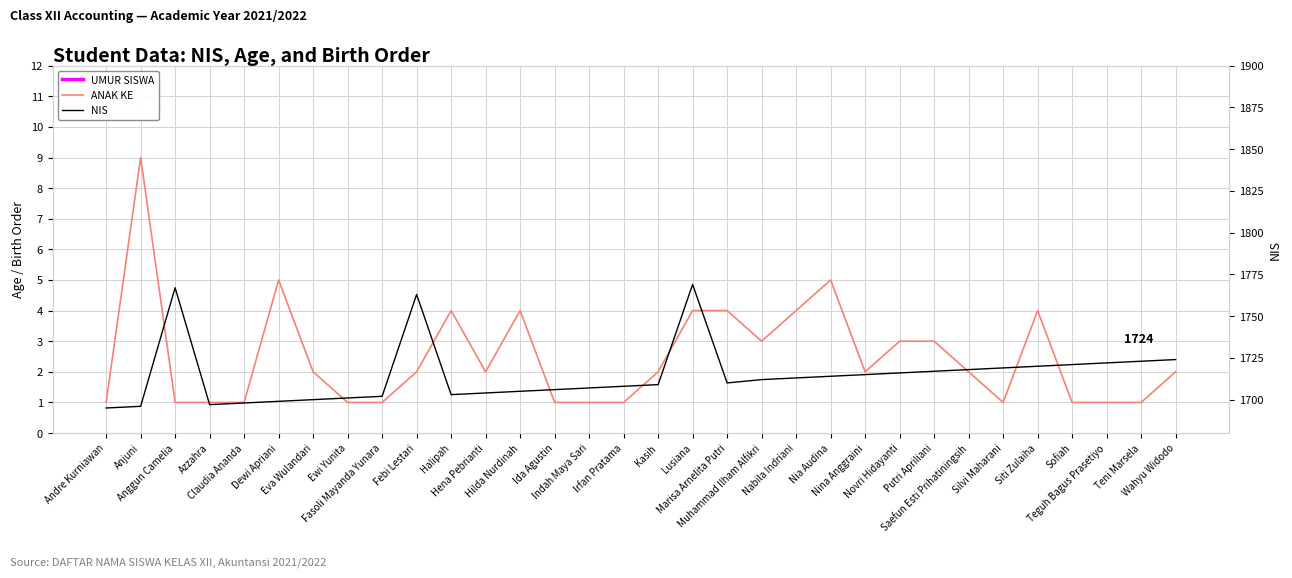

What position from the left is Nabila Indriani?

21